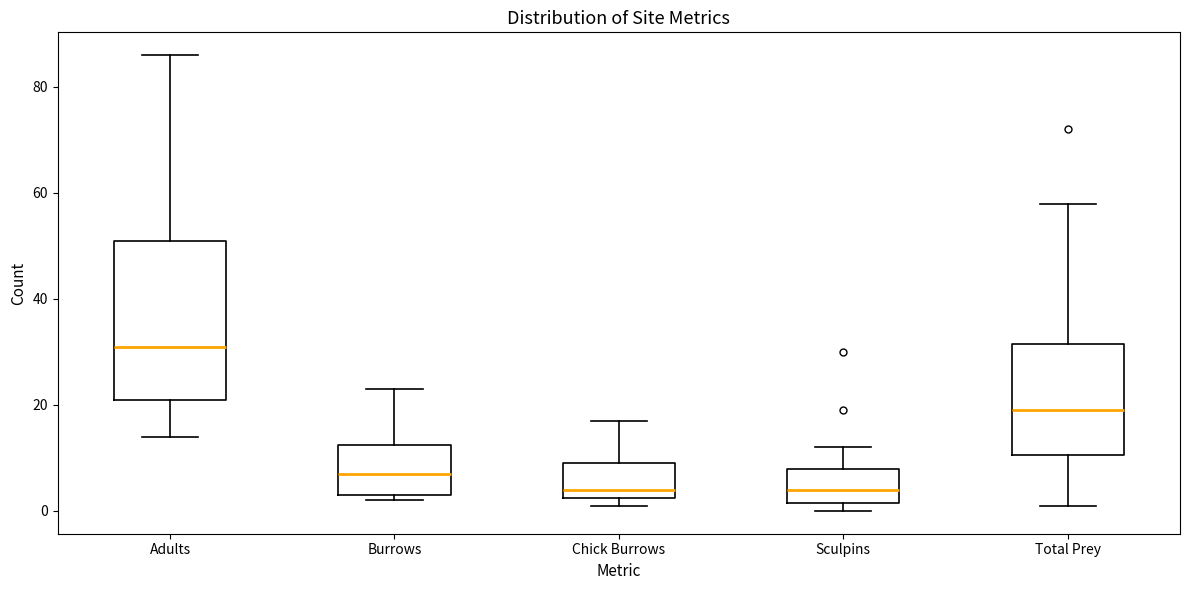

Where does the upper whisker of the box for Total Prey end on the y-axis? The values are not printed on the chart, so give them approximately, as read against the axis.

58